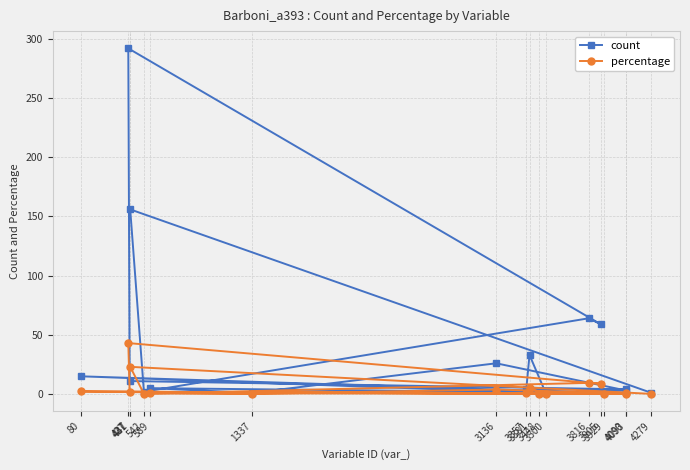

List the labels in order of percentage value, largest first.

427, 441, 3816, 3905, 3381, 3136, 80, 437, 589, 4090, 3357, 4093, 542, 4279, 3500, 1337, 3929, 3448